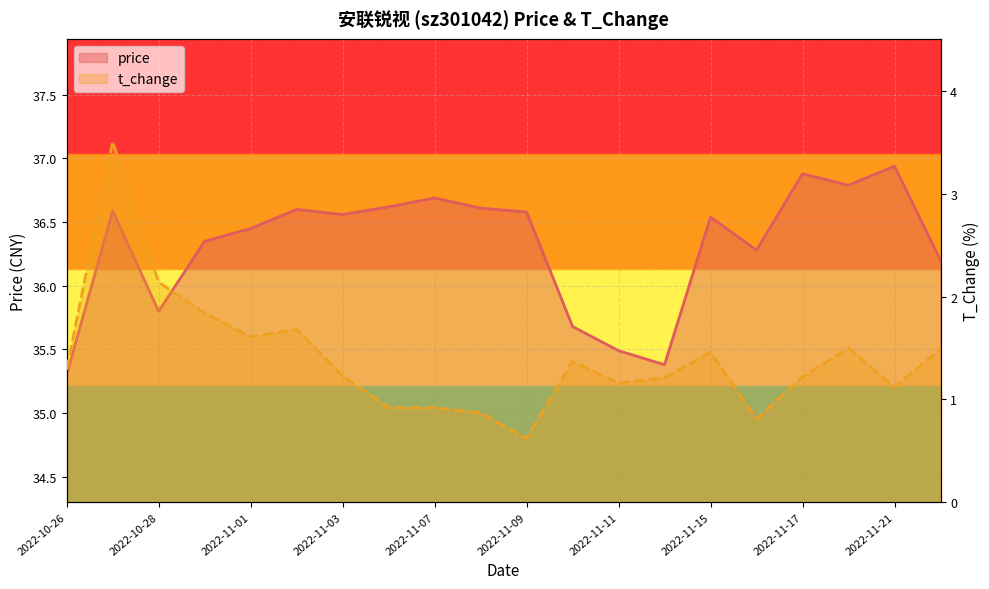

Rank the categories by price value from lowest to highest.

2022-10-26, 2022-11-14, 2022-11-11, 2022-11-10, 2022-10-28, 2022-11-22, 2022-11-16, 2022-10-31, 2022-11-01, 2022-11-15, 2022-11-03, 2022-11-09, 2022-10-27, 2022-11-02, 2022-11-08, 2022-11-04, 2022-11-07, 2022-11-18, 2022-11-17, 2022-11-21